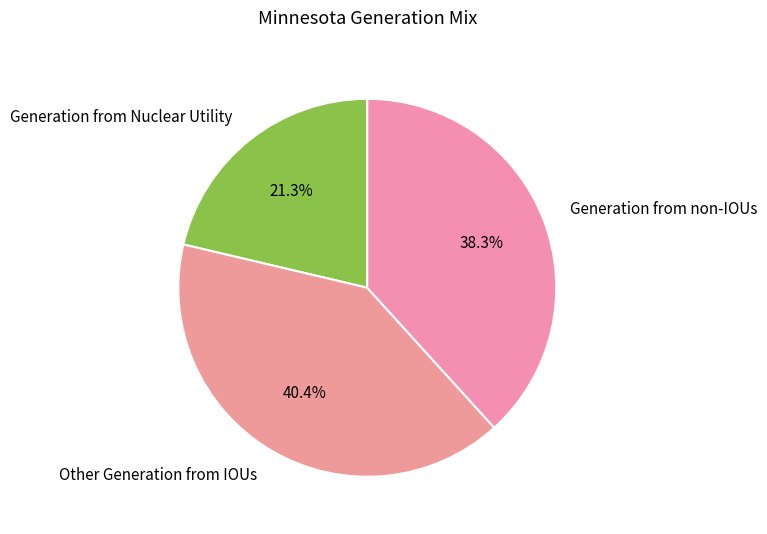

To the nearest percent, what is the difference between the Generation from non-IOUs and Other Generation from IOUs slice percentages?

2%